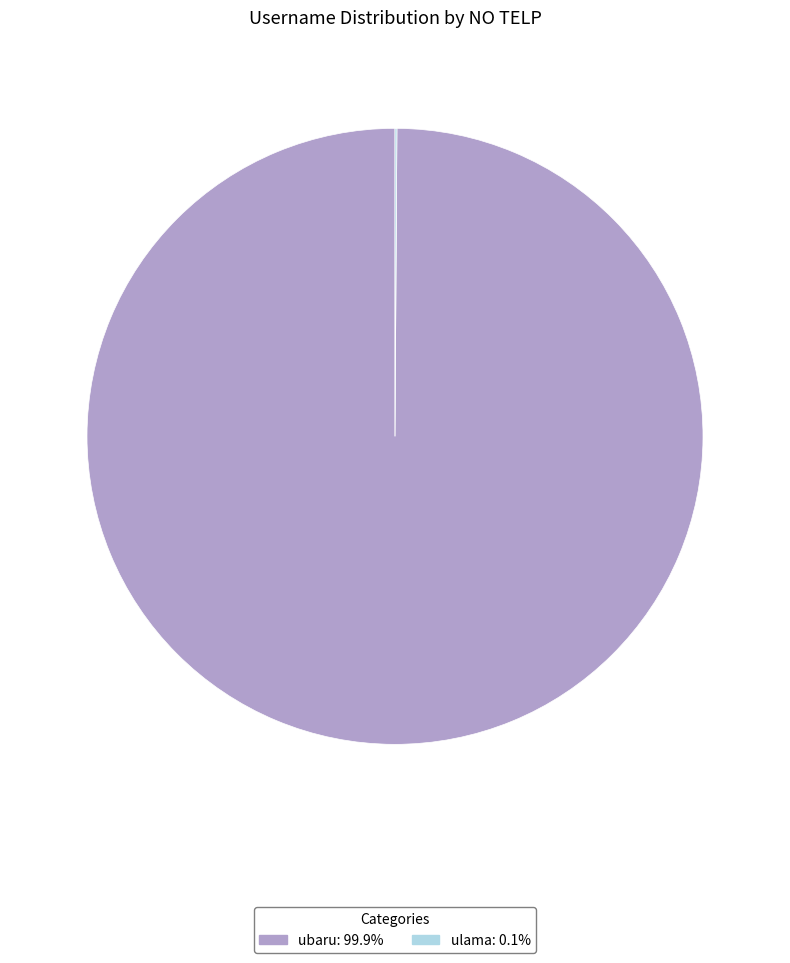

Which slice is the largest?

ubaru